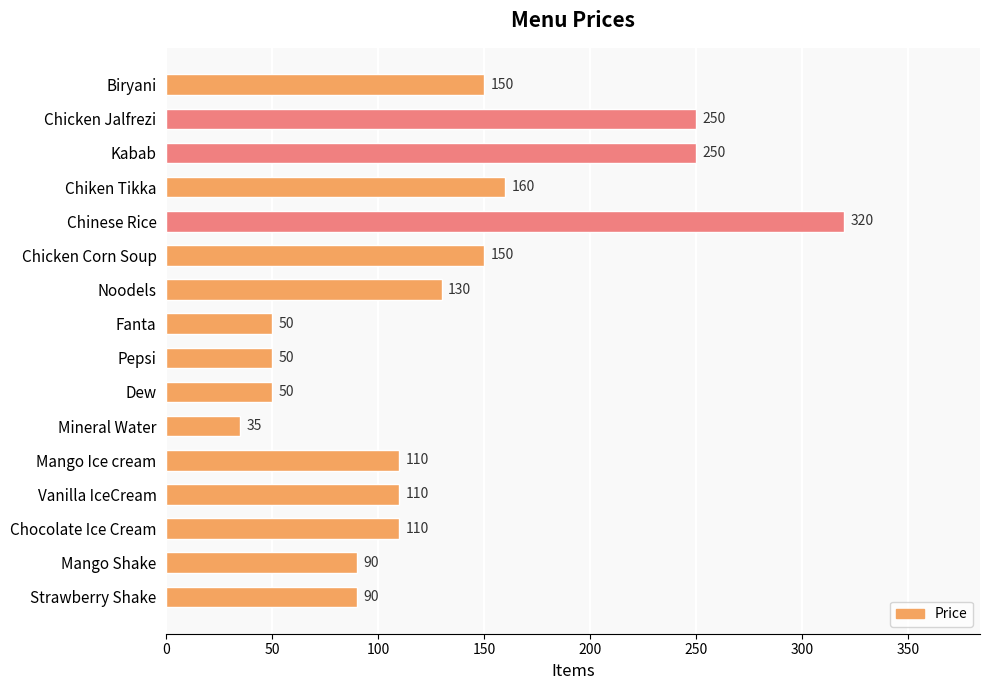

What is the label of the 14th bar from the top?

Chocolate Ice Cream